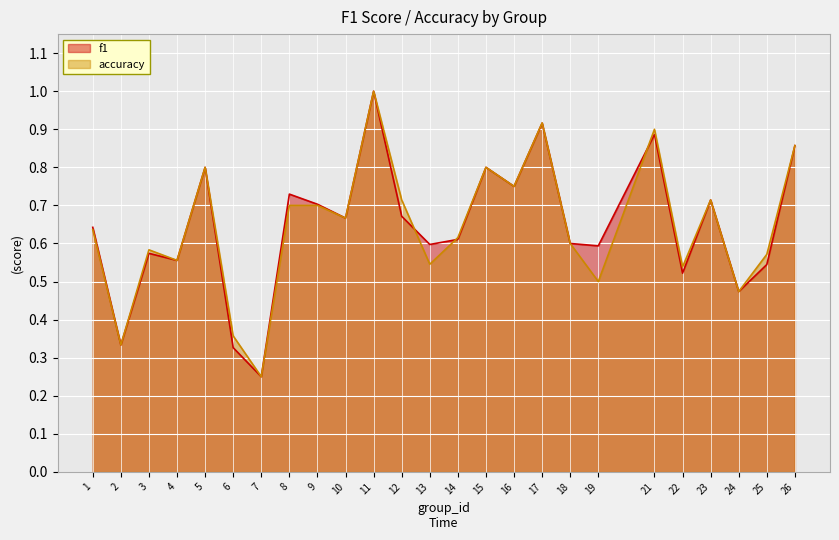

Between 19 and 26, which is larger?

26